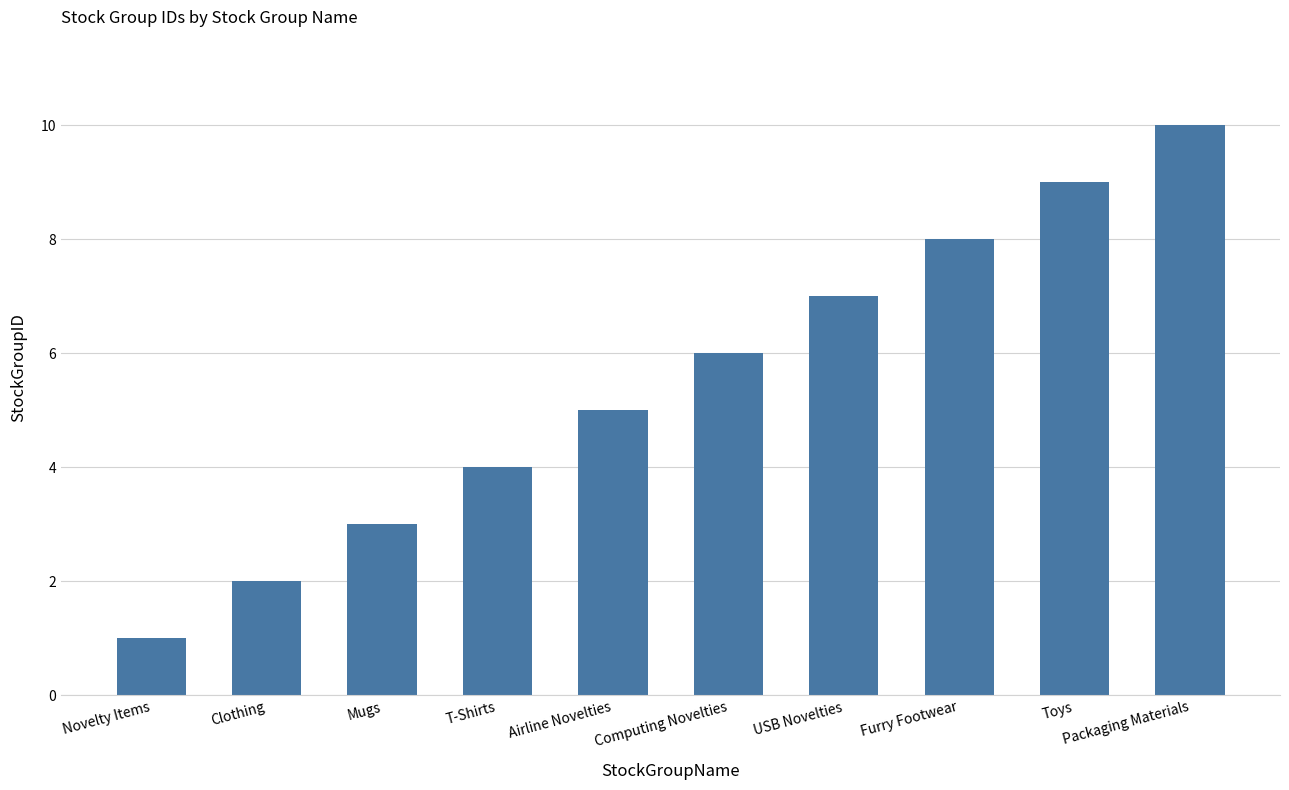

How many distinct data groups are displayed?

1